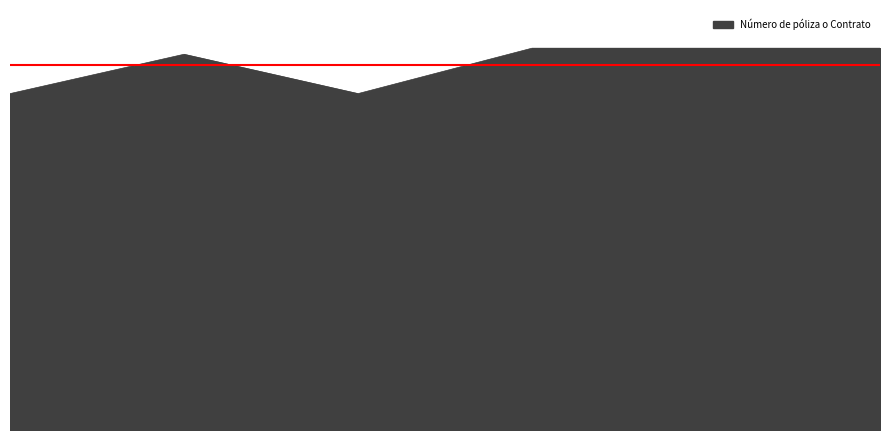

Which label corresponds to the largest value in the chart?

T-00084445